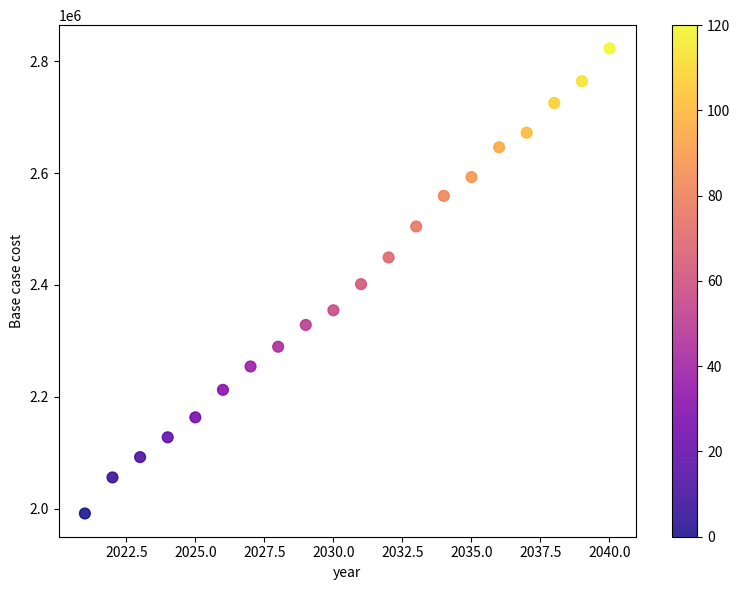

What is the range of X values (max minus min)?

19.0